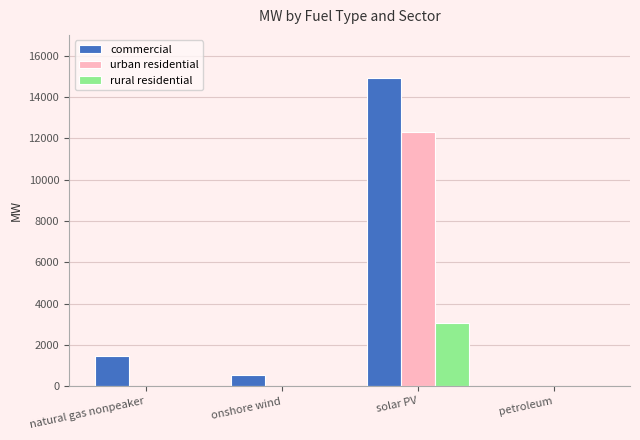

What is the total value across all series at onshore wind?

569.0